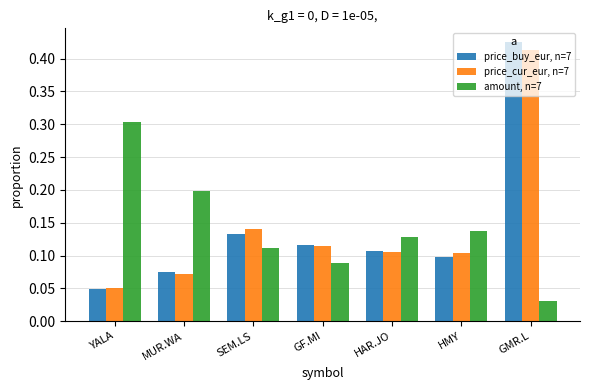

The value of amount, n=7 at MUR.WA is 0.1. True or false?

False